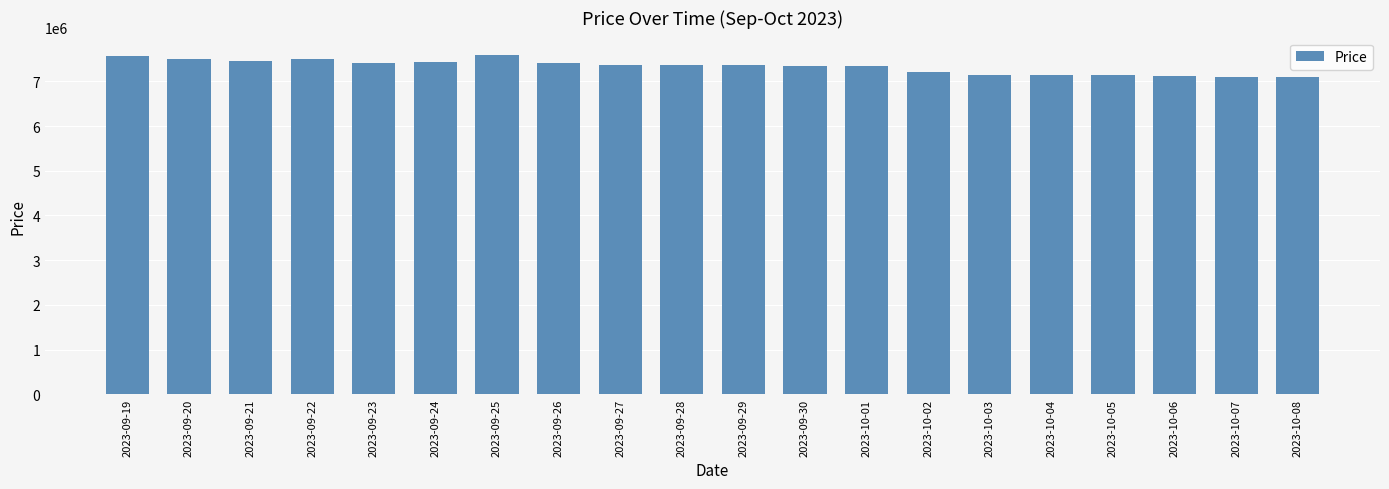

What is the sum of all values?

146546000